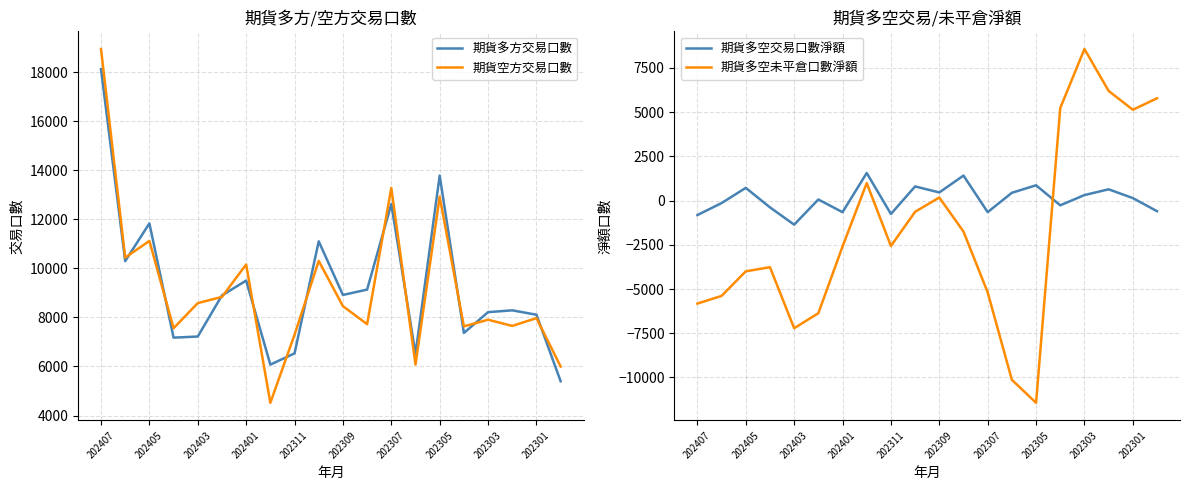

What are all the series names shown in the legend?

期貨多方交易口數, 期貨空方交易口數, 期貨多空交易口數淨額, 期貨多空未平倉口數淨額